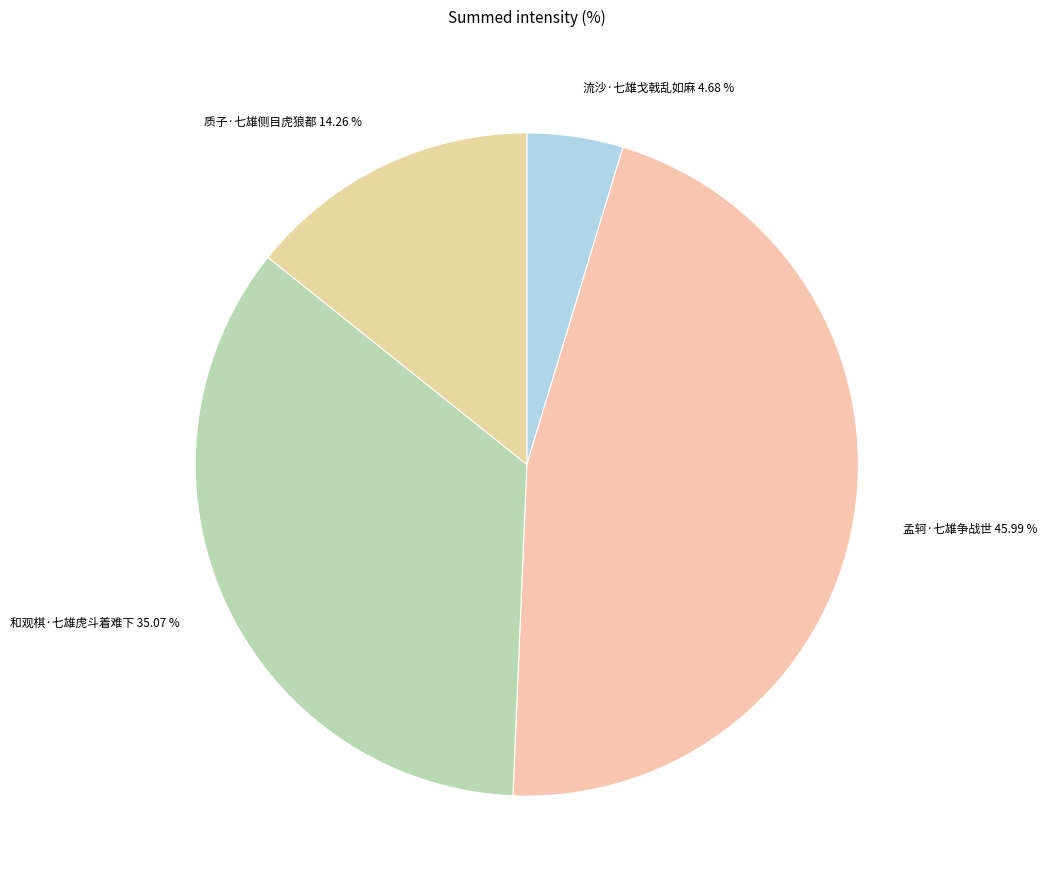

Rank the categories by value from highest to lowest.

孟轲·七雄争战世, 和观棋·七雄虎斗着难下, 质子·七雄侧目虎狼都, 流沙·七雄戈戟乱如麻